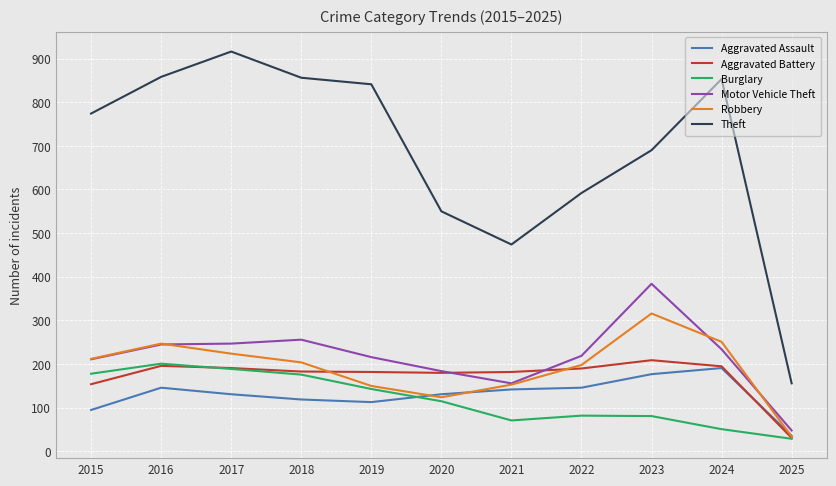

Is this an area chart (filled region under the line)?

No